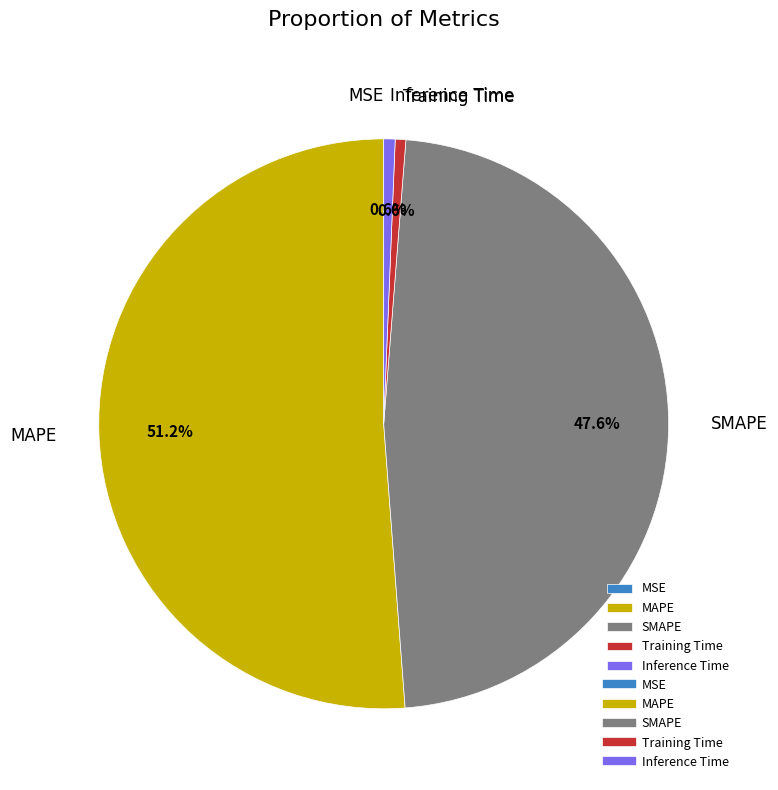

Which slice is the largest?

MAPE